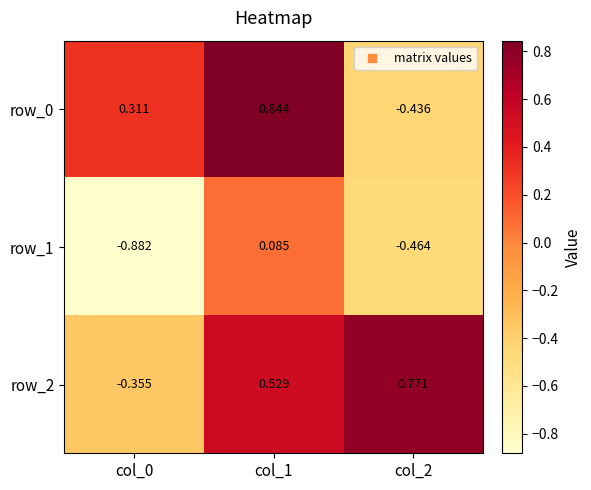

What is the spread (max minus min) of values at col_0?

1.2